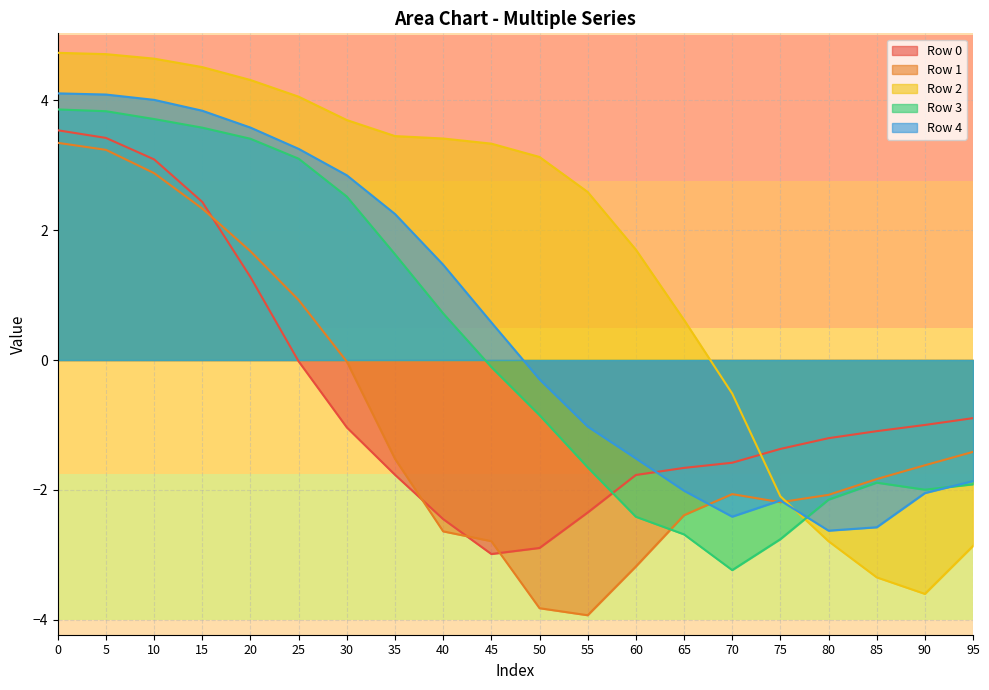

What is the total value across all series at 10?

18.3